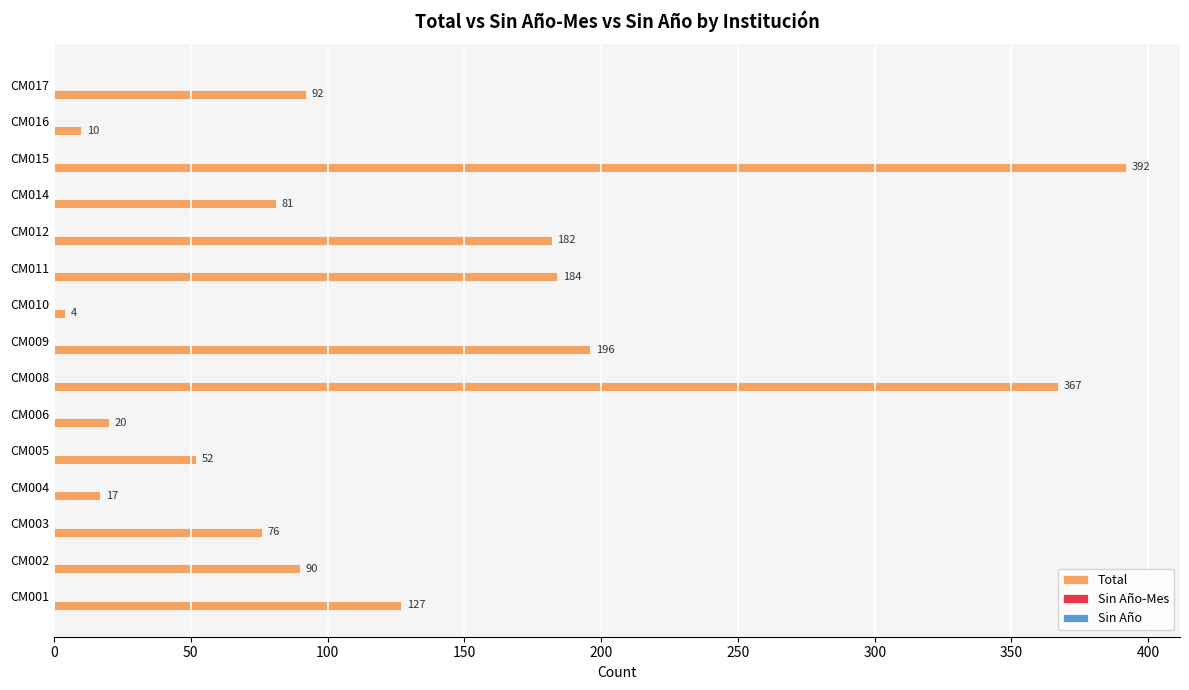

How many bars are there in total?

15